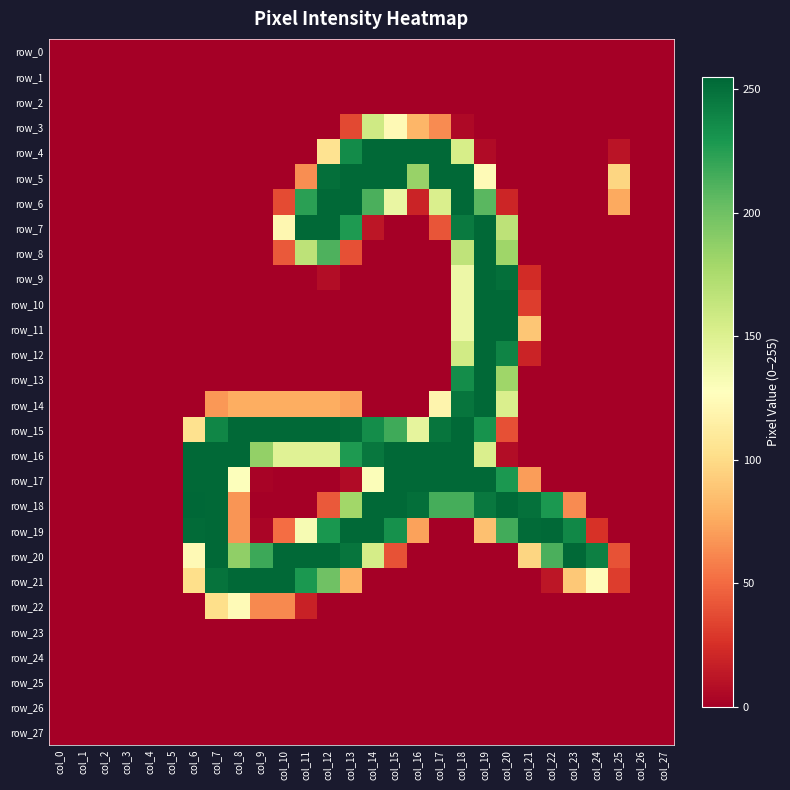

Rank the categories by row_4 value from lowest to highest.

col_0, col_1, col_2, col_3, col_4, col_5, col_6, col_7, col_8, col_9, col_10, col_11, col_20, col_21, col_22, col_23, col_24, col_26, col_27, col_19, col_25, col_12, col_18, col_13, col_14, col_15, col_16, col_17